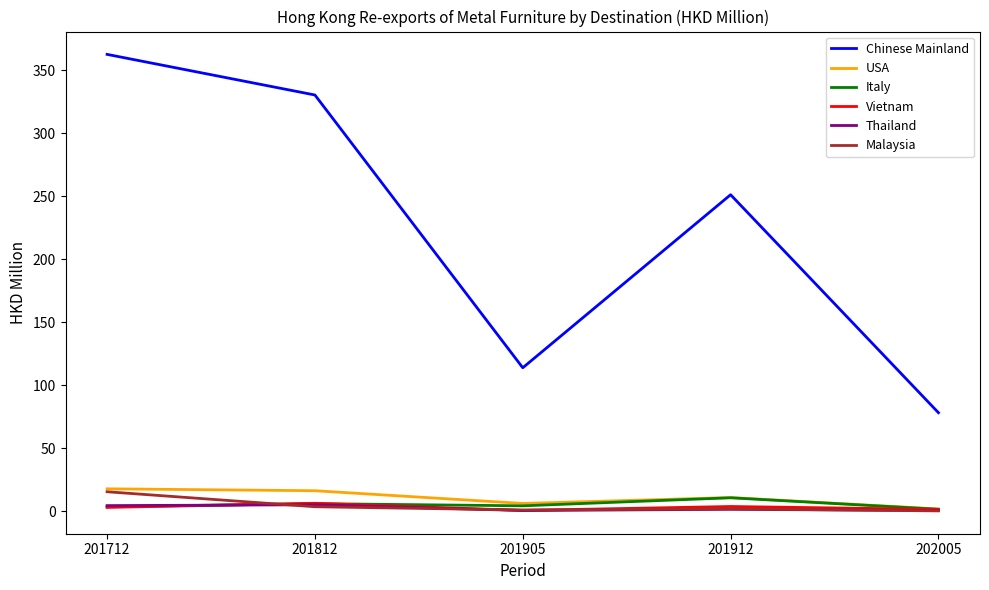

What are all the series names shown in the legend?

Chinese Mainland, USA, Italy, Vietnam, Thailand, Malaysia